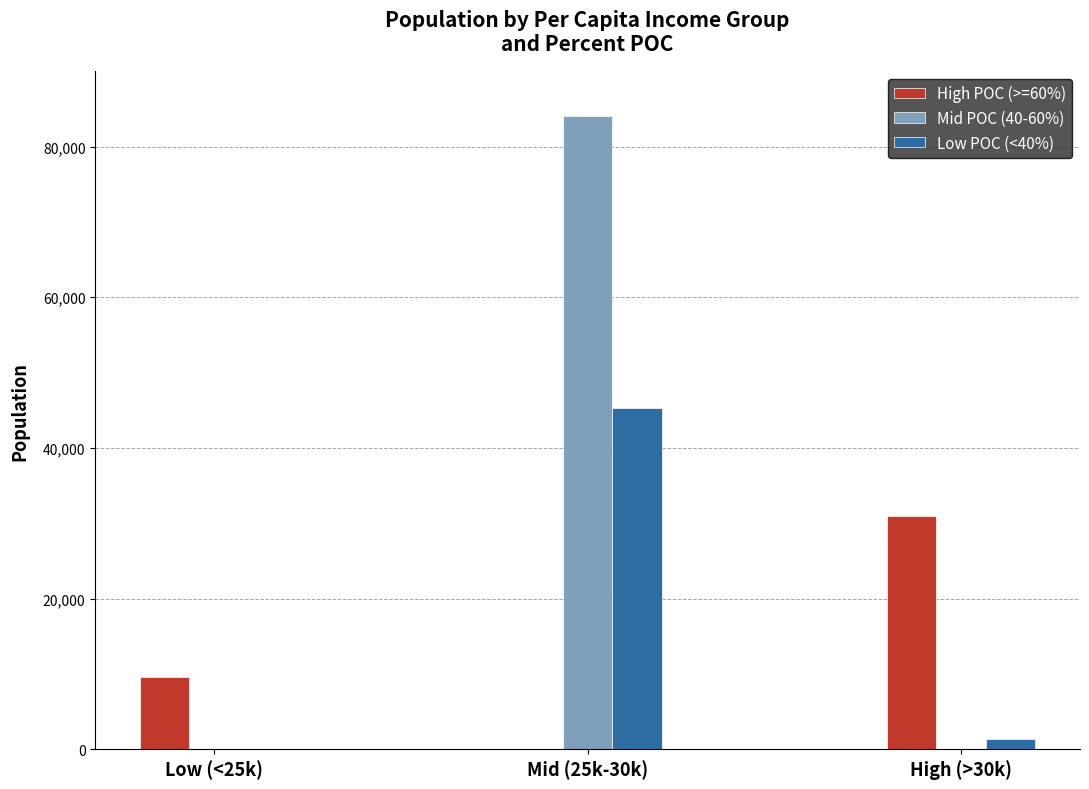

The value of Mid POC (40-60%) at Low (<25k) is 0. True or false?

True